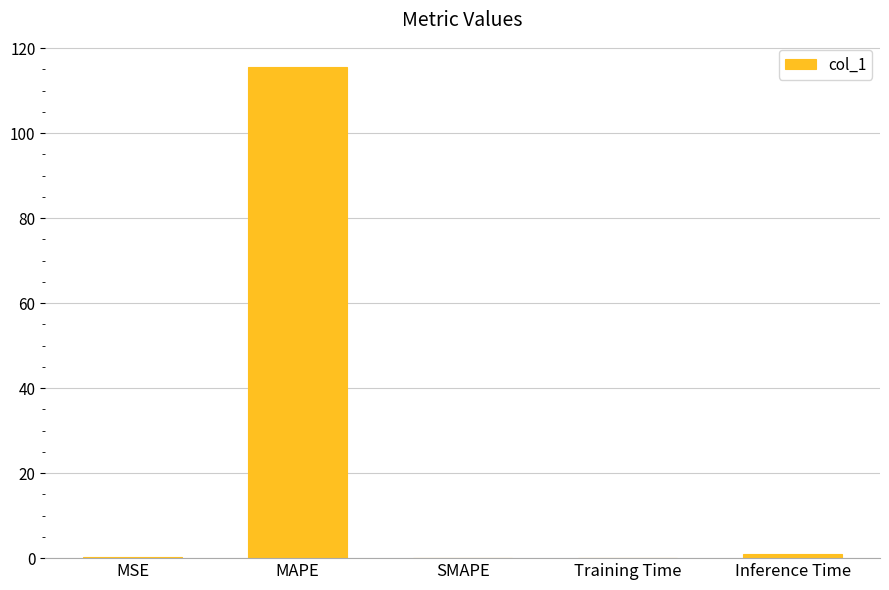

What is the sum of all values?

116.8